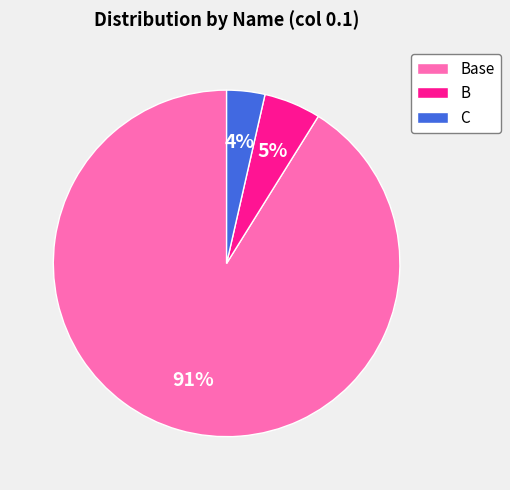

To the nearest percent, what portion does B represent?

5%